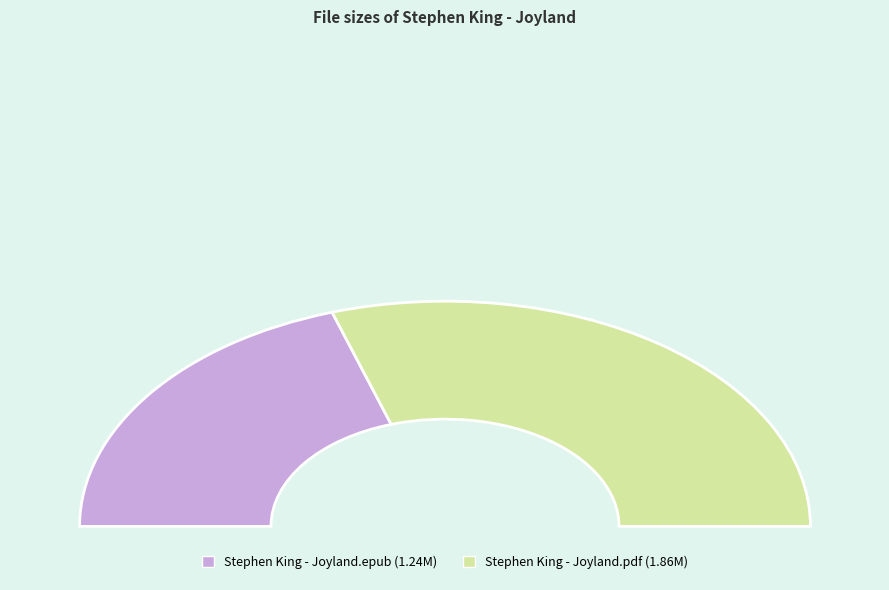

What is the smallest slice in the pie chart?

Stephen King - Joyland.epub